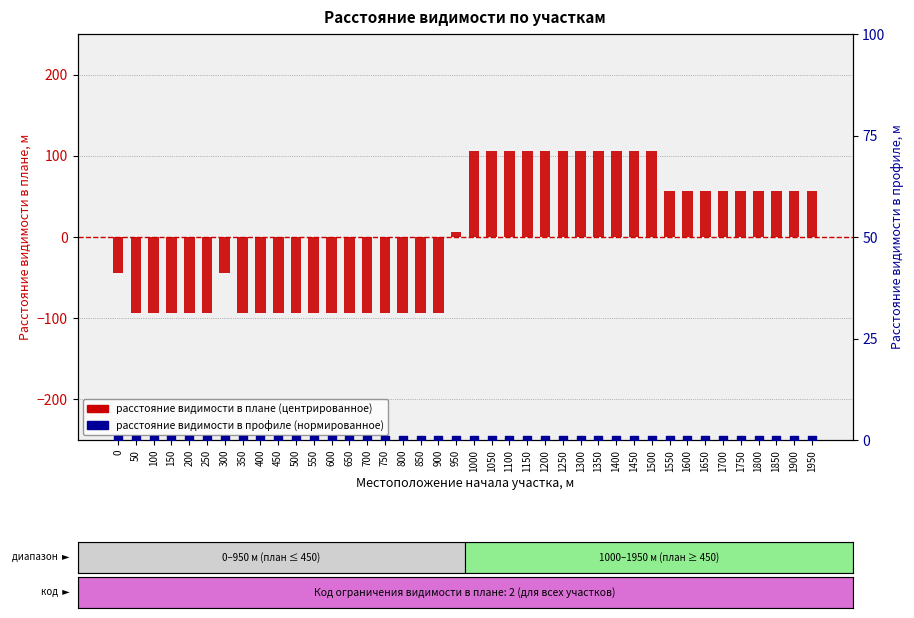

Which series contains the lowest Y value?

расстояние видимости в плане (центрированное)